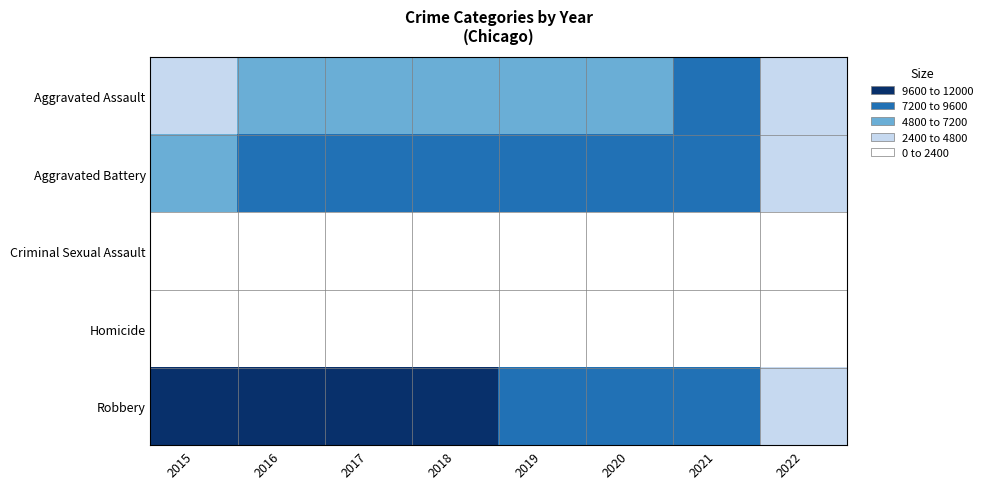

List the series in order of their peak value, highest first.

Robbery, Aggravated Battery, Aggravated Assault, Criminal Sexual Assault, Homicide